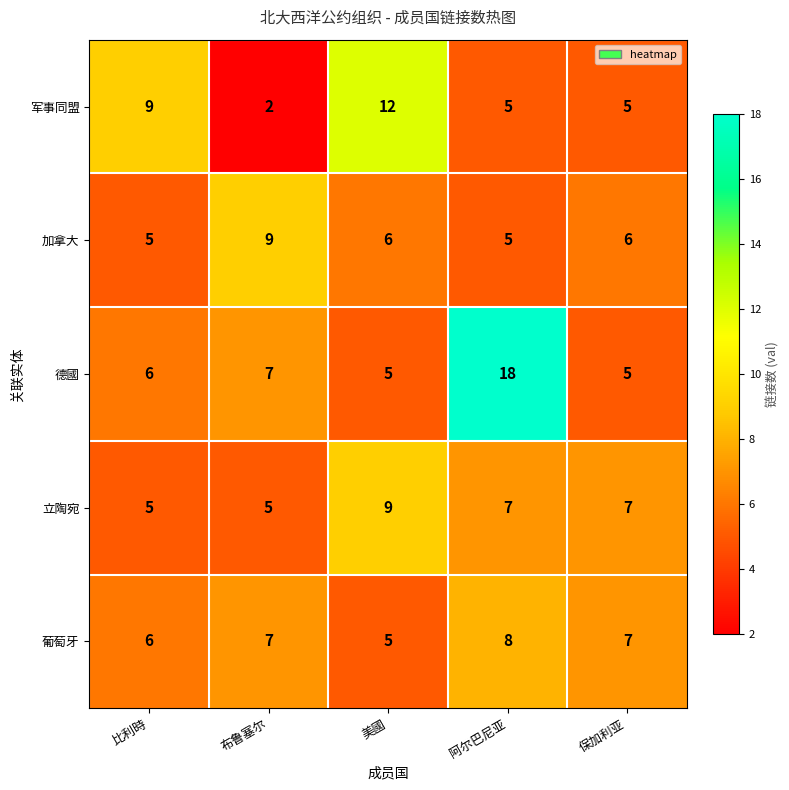

True or false: 加拿大 has a value of 2 at 比利時.

False